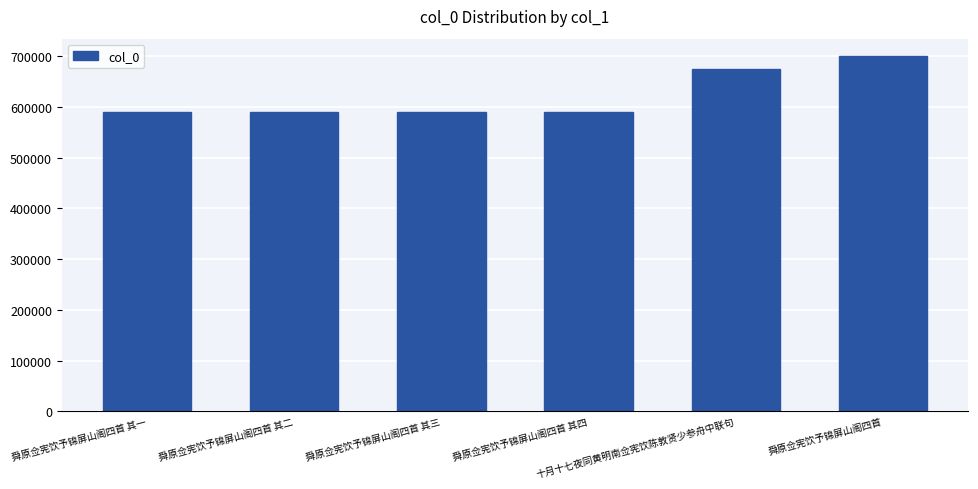

What is the difference between the maximum and minimum values?

109764